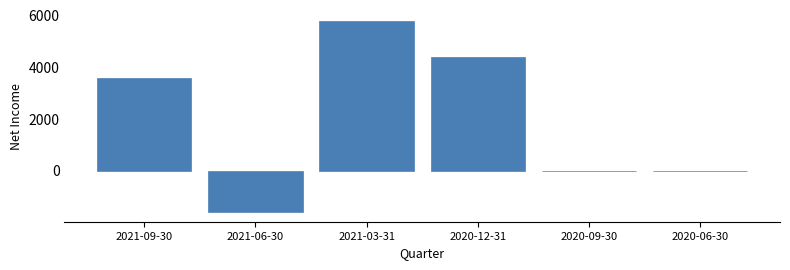

Reading left to right, what are all the values shown in this chart?

2021-09-30=3600	2021-06-30=-1600	2021-03-31=5800	2020-12-31=4400	2020-09-30=0	2020-06-30=0